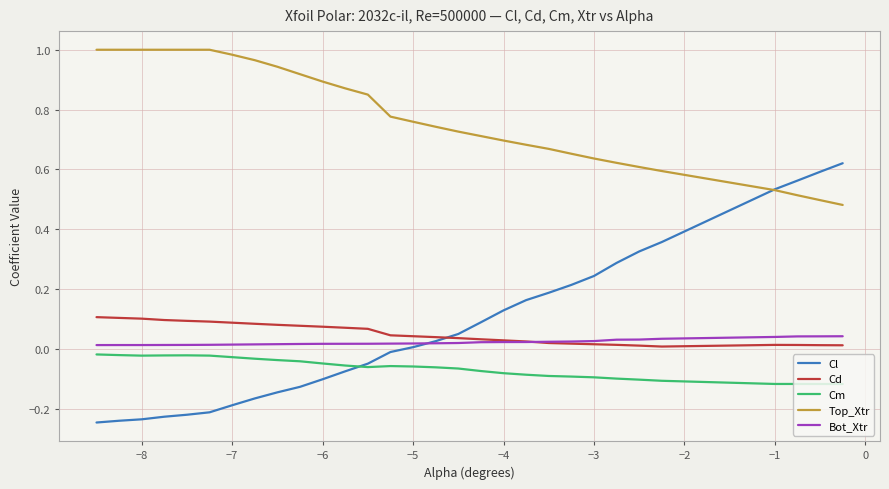

True or false: Cm and Bot_Xtr intersect in this chart.

False